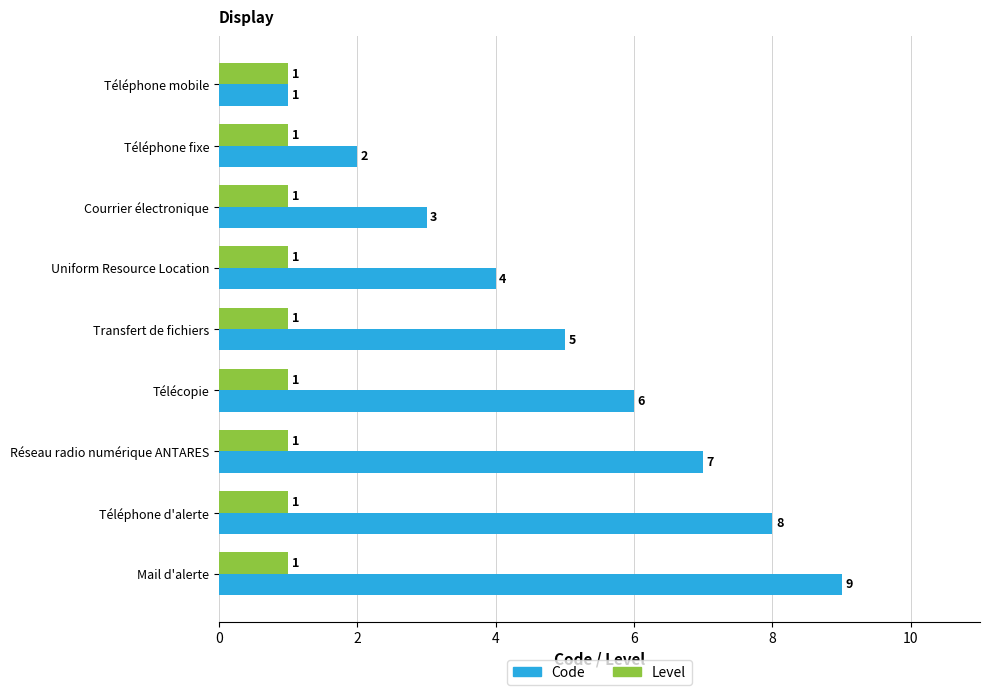

At which category is the sum across all series the highest?

Mail d'alerte